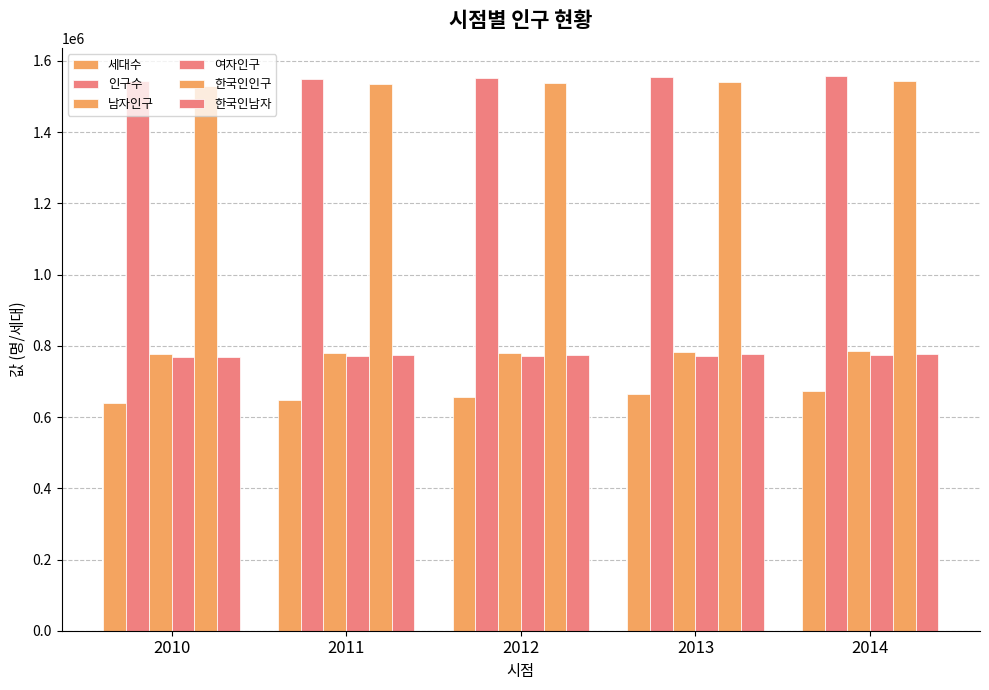

How many values in the 인구수 series are below 1551531?

2